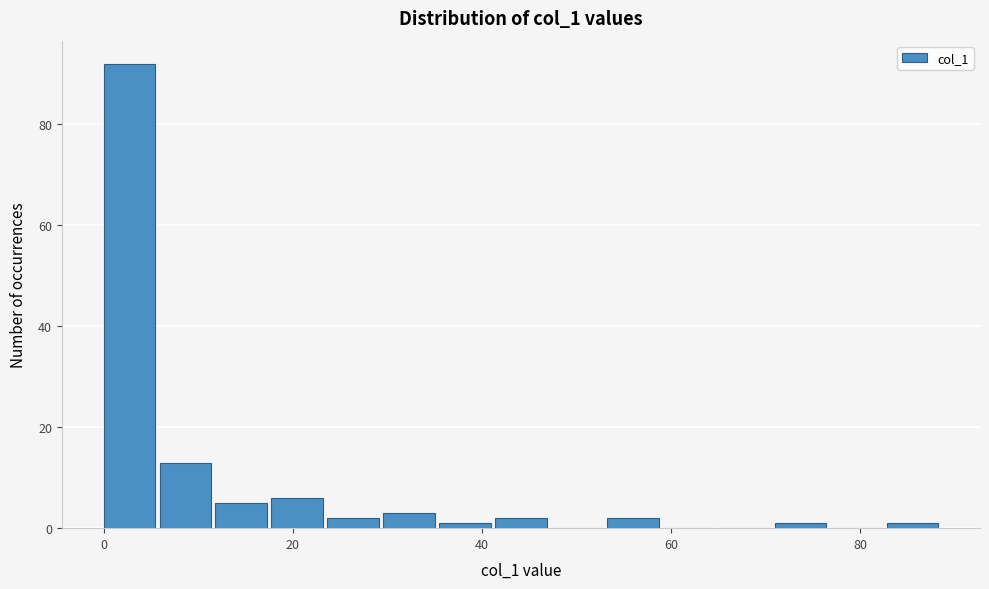

Around what value on the x-axis is the tallest bar? Give the approximate position of its centre, as read against the axis.

2